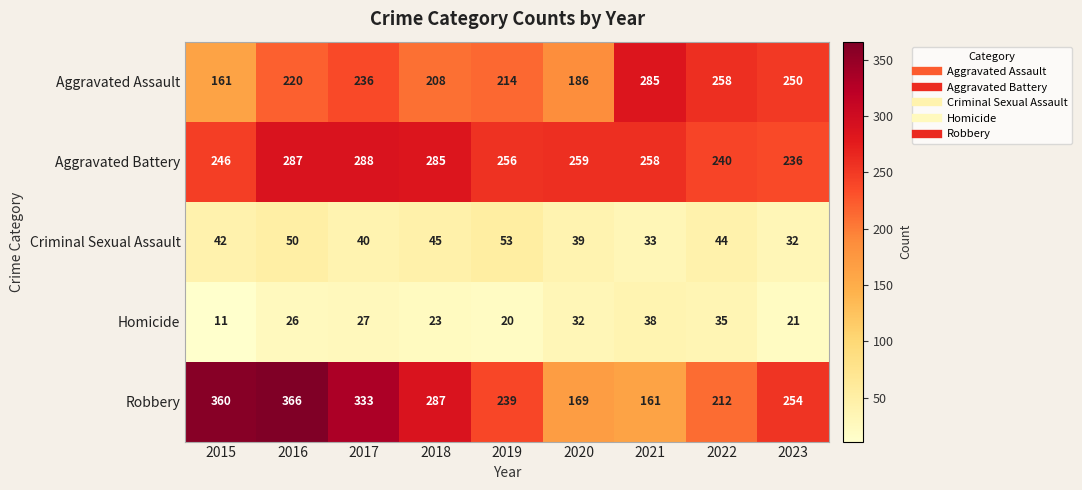

Which series has the largest total across all categories?

Robbery